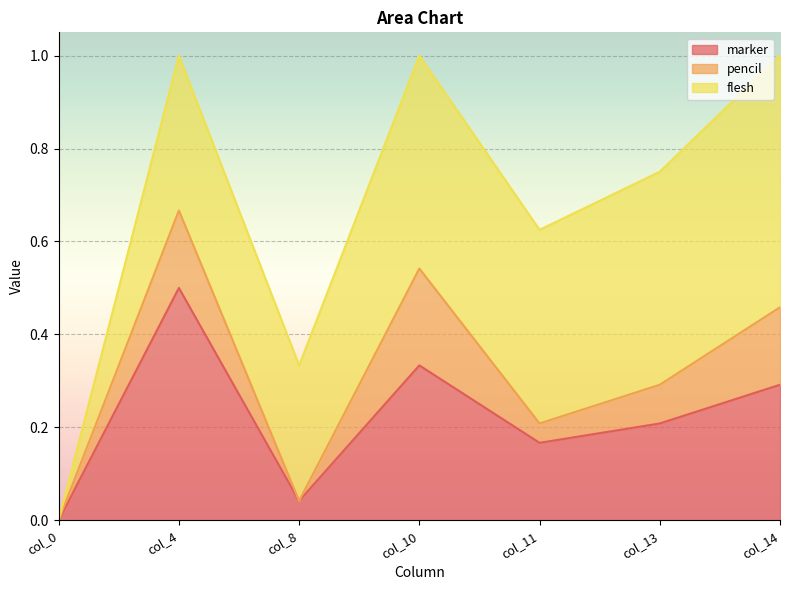

Between col_0 and col_4, which series saw the biggest shift?

marker